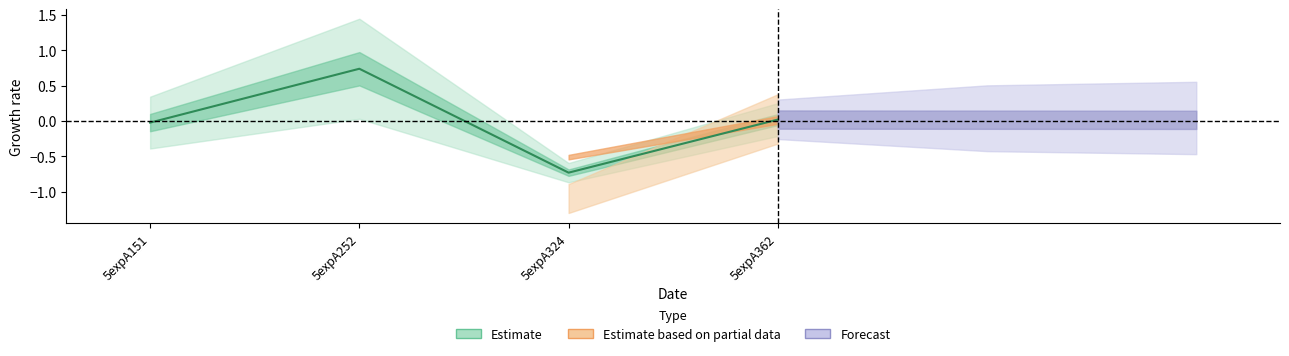

True or false: the data has more than 0 interior local peaks.

True